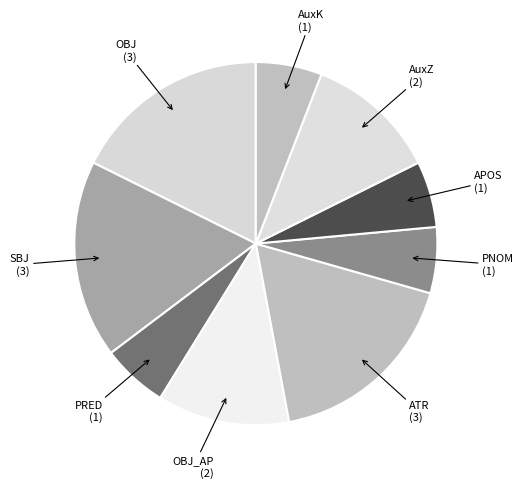

The OBJ_AP slice represents 12% of the pie. True or false?

True